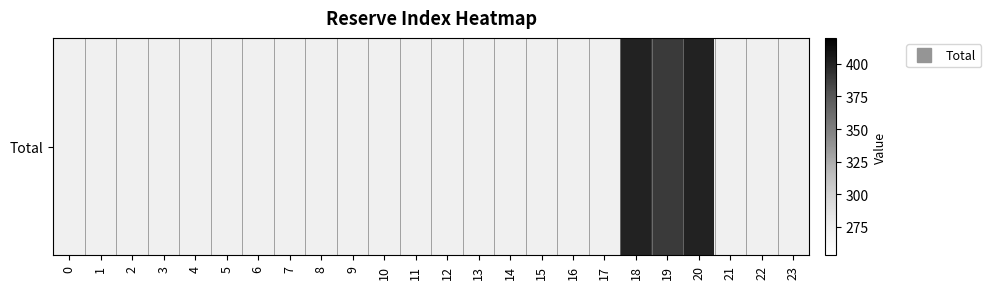

List the labels in order of value, largest first.

18, 20, 19, 0, 1, 2, 3, 4, 5, 6, 7, 8, 9, 10, 11, 12, 13, 14, 15, 16, 17, 21, 22, 23